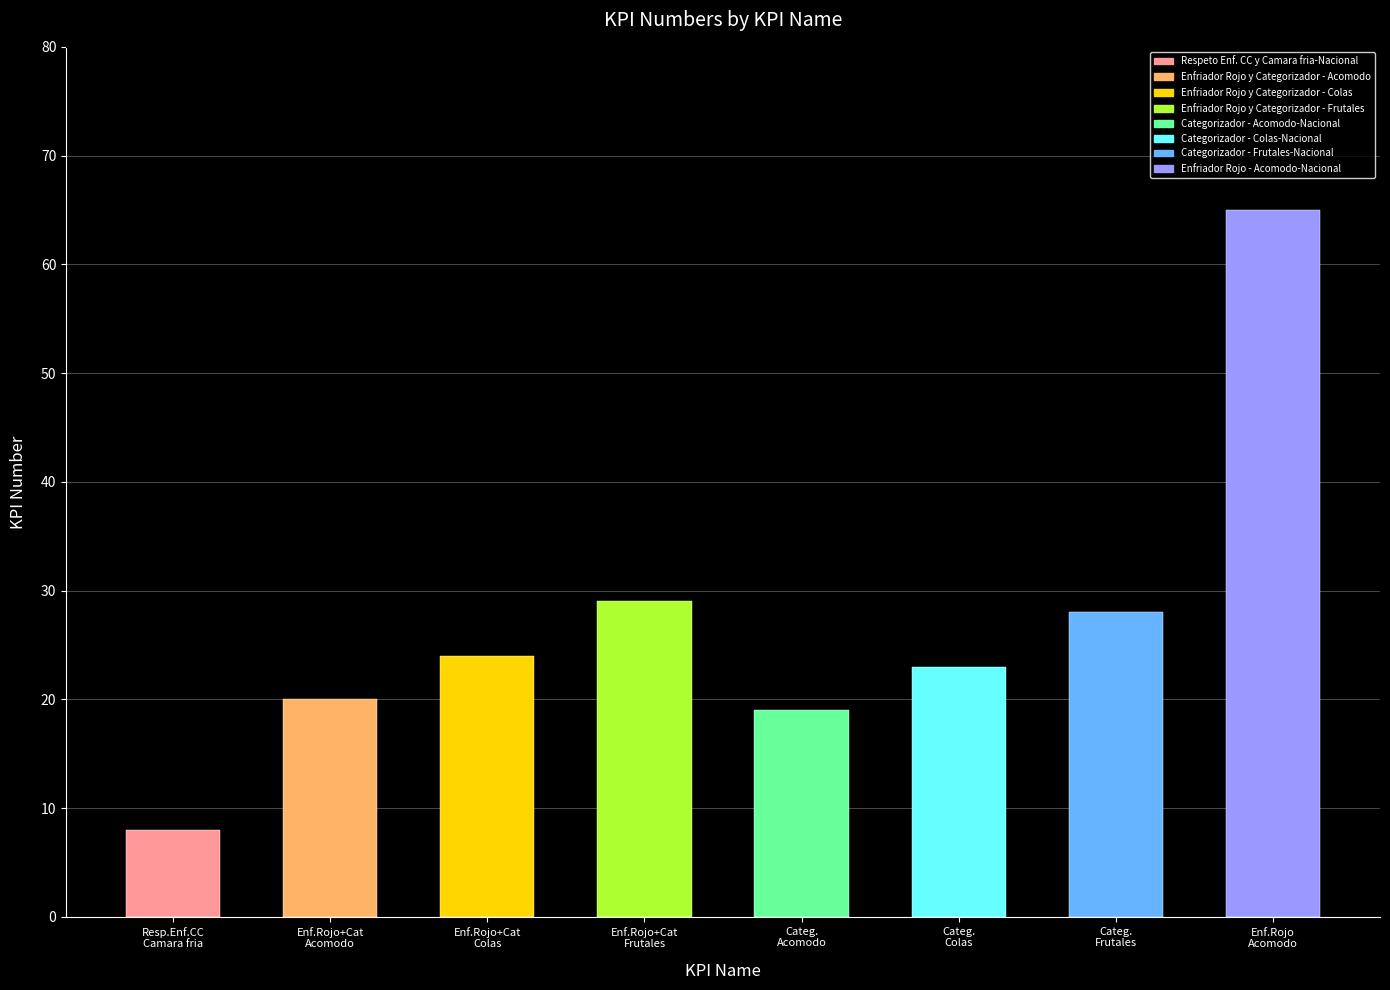

What is the label of the 5th bar from the right?

Enf.Rojo+Cat
Frutales